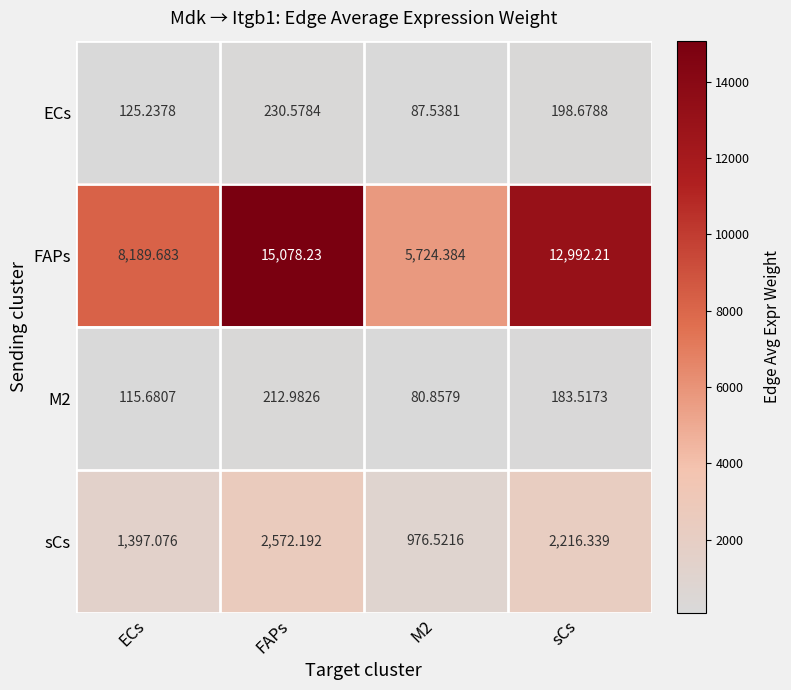

Which label corresponds to the largest value in the chart?

FAPs